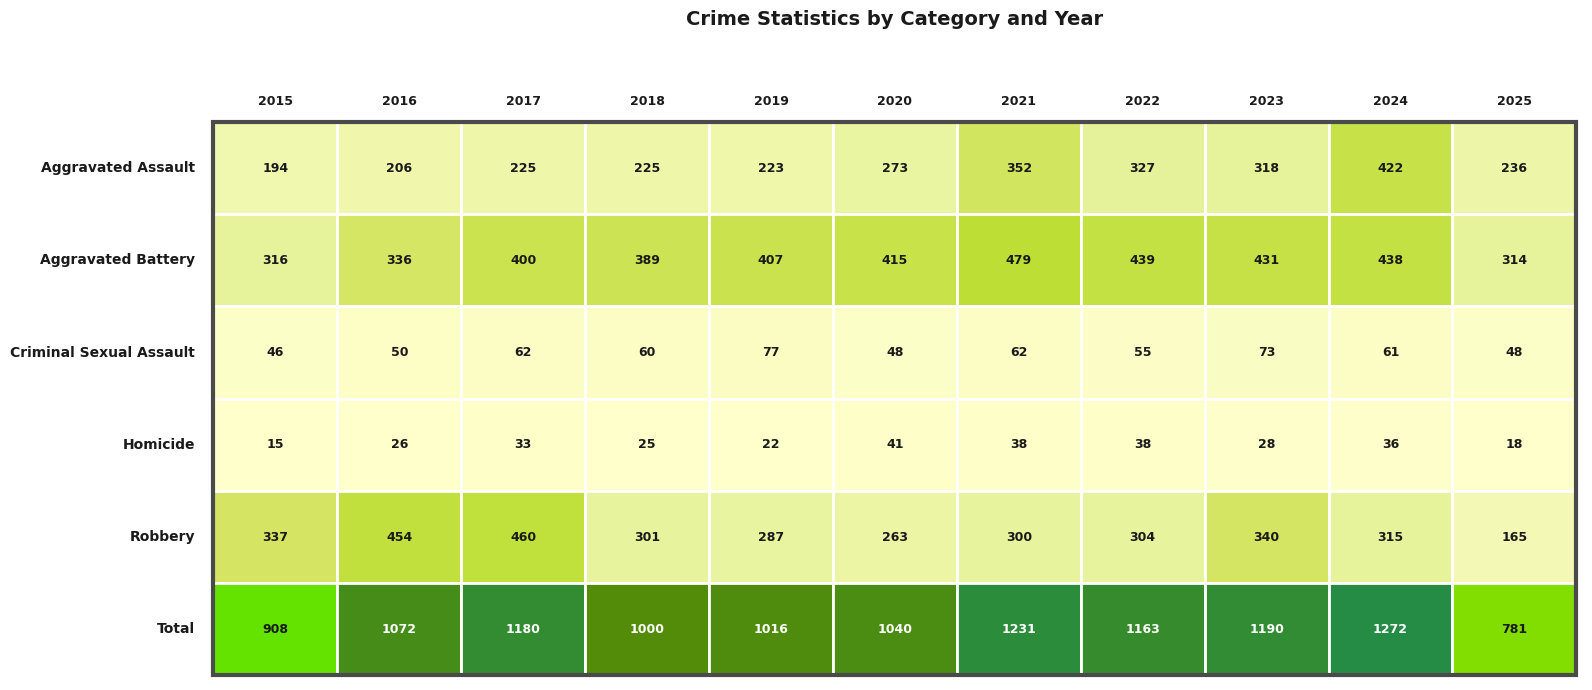

Rank the series by their maximum value, from lowest to highest.

Homicide, Criminal Sexual Assault, Aggravated Assault, Robbery, Aggravated Battery, Total